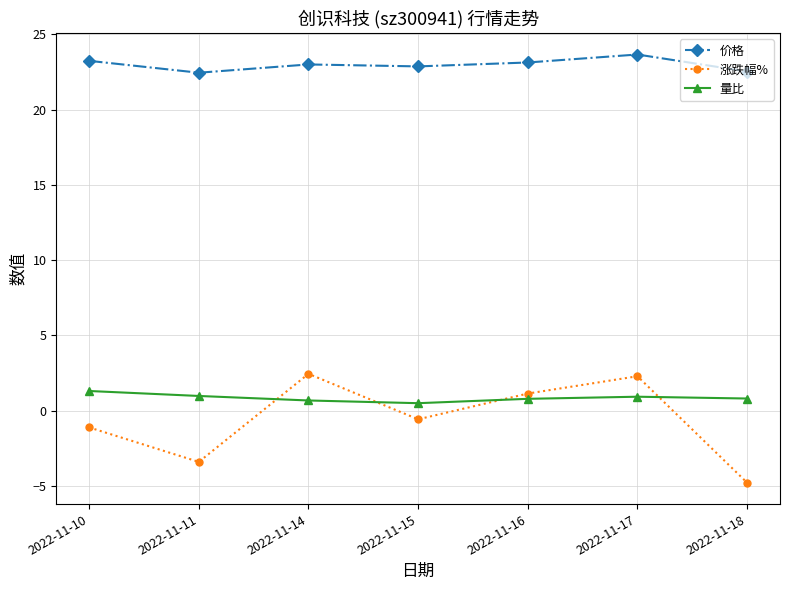

At which label does 价格 first exceed 23?

2022-11-10